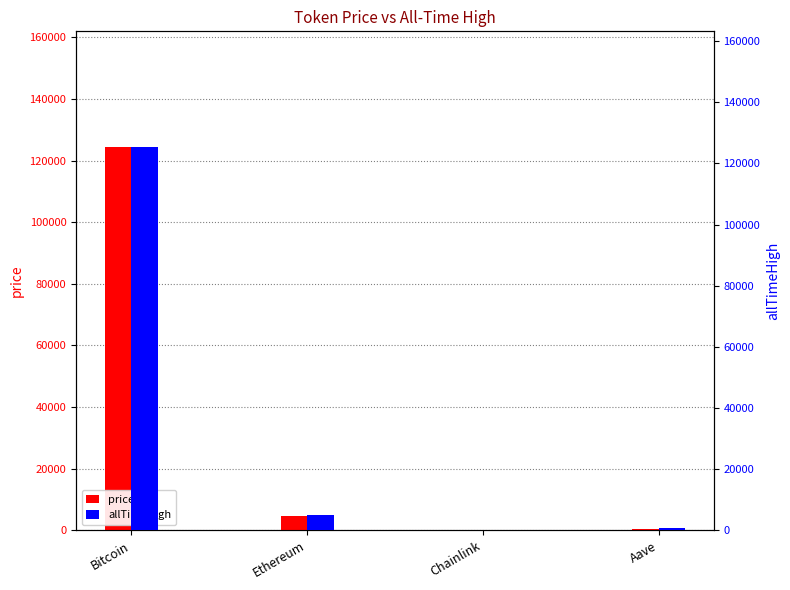

Rank the series by their maximum value, from lowest to highest.

price, allTimeHigh